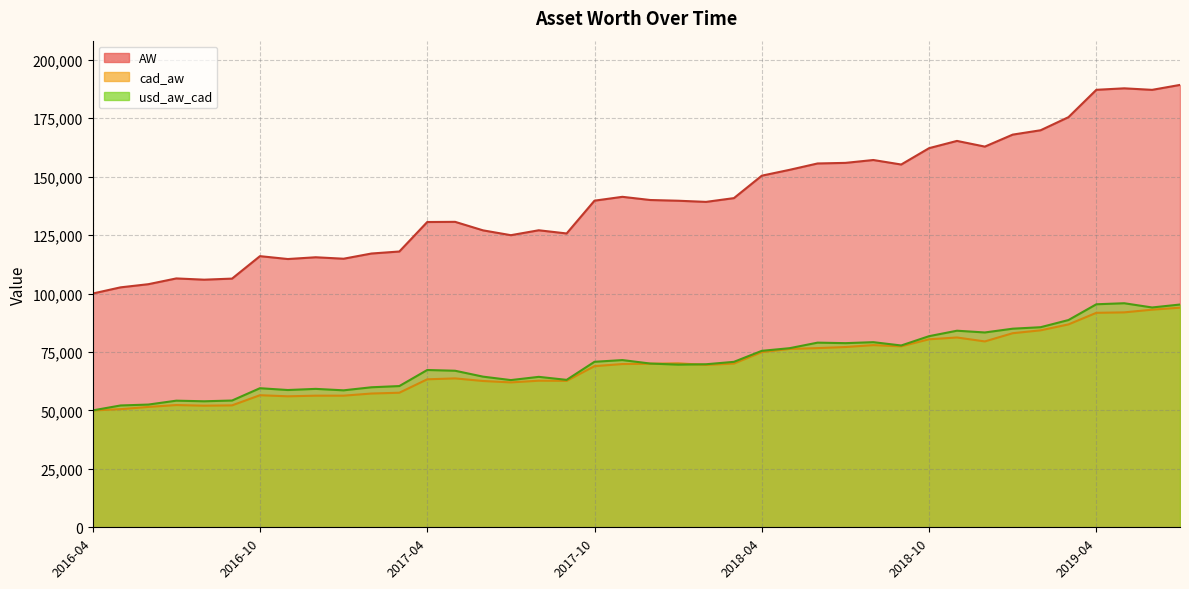

What is the spread (max minus min) of values at 2016-12?

59213.8